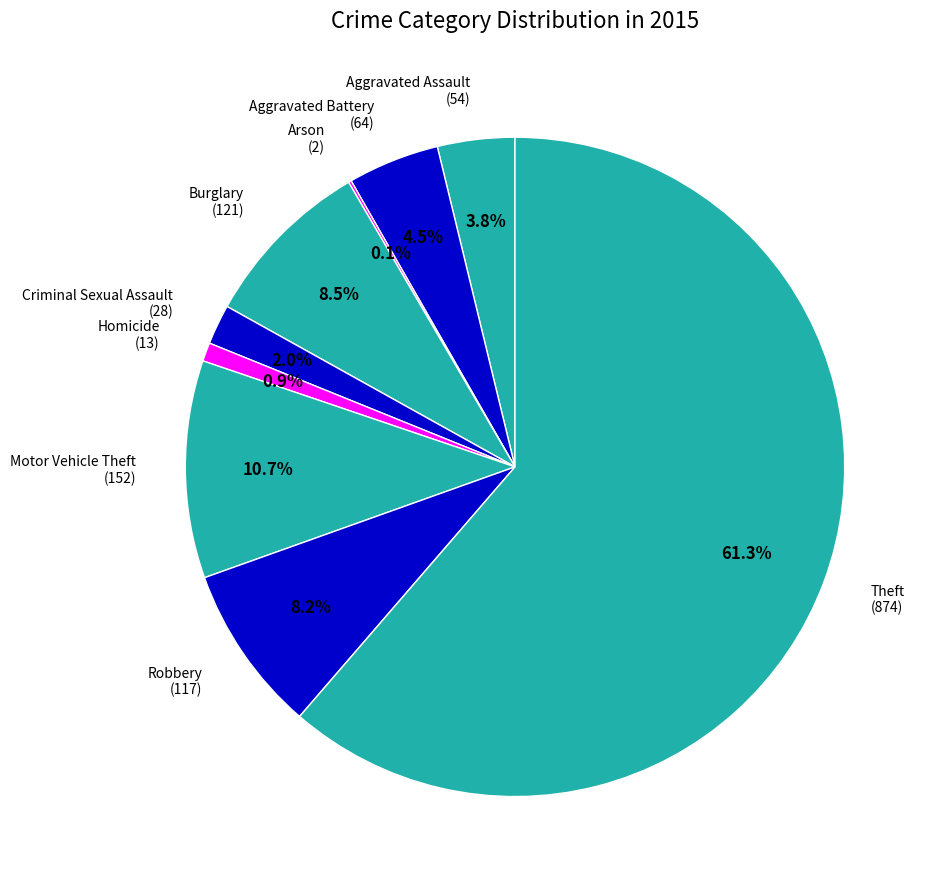

What is the largest slice in the pie chart?

Theft